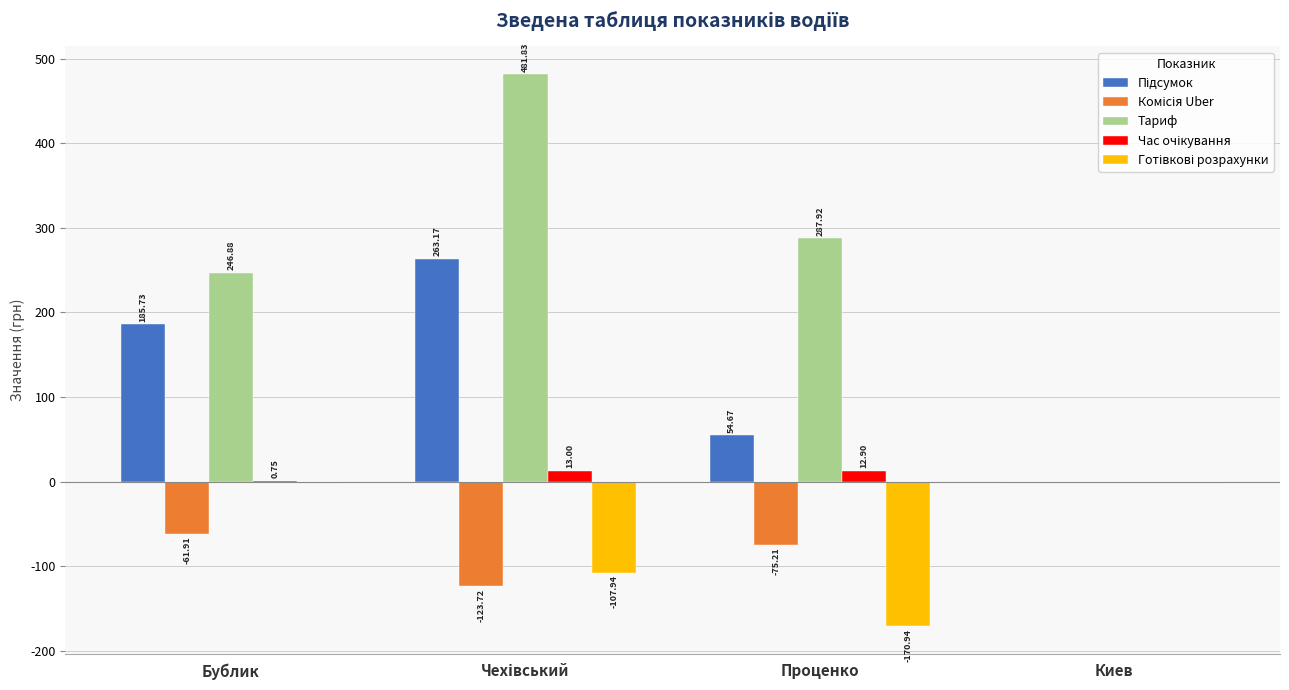

Which series has the largest total across all categories?

Тариф